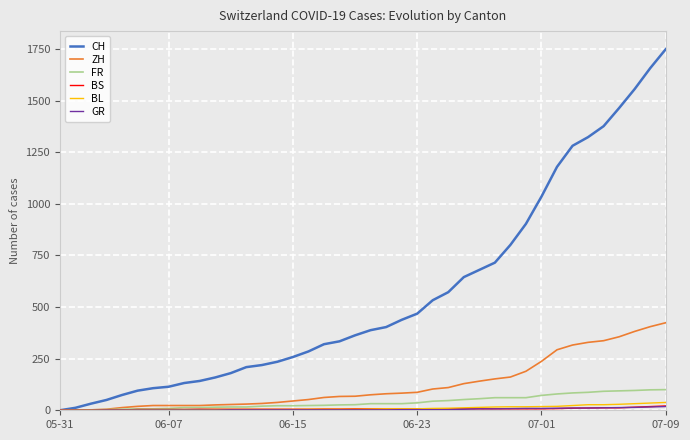

Which series has the largest total across all categories?

CH